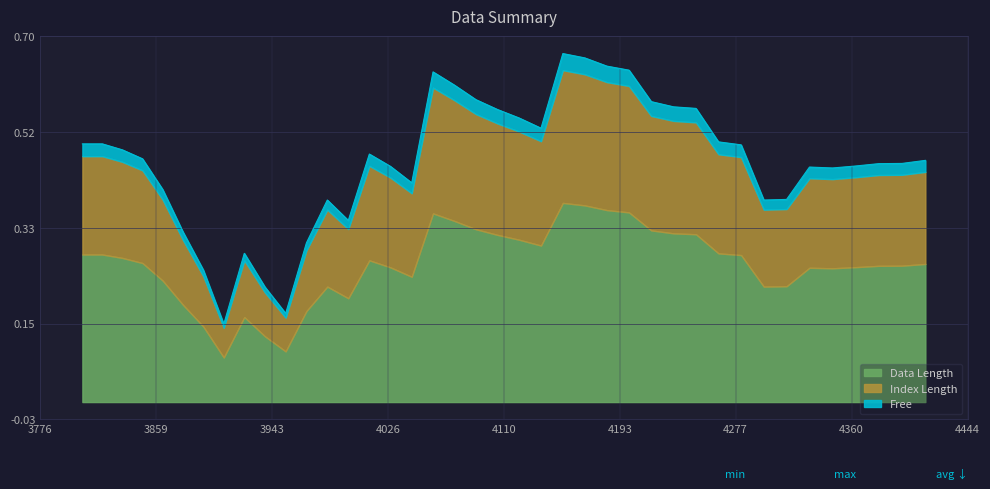

What is the minimum value shown in the chart?

0.1